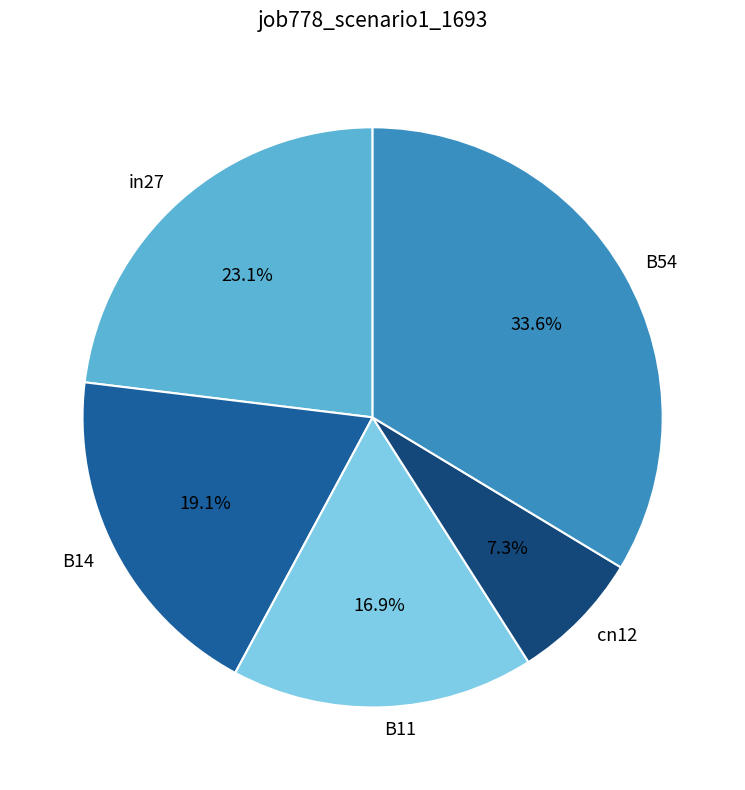

The B54 slice represents 34% of the pie. True or false?

True